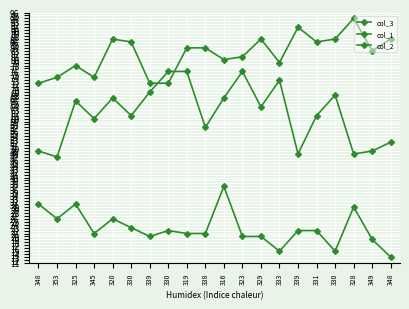

The col_1 series shows 76 at 330. True or false?

True